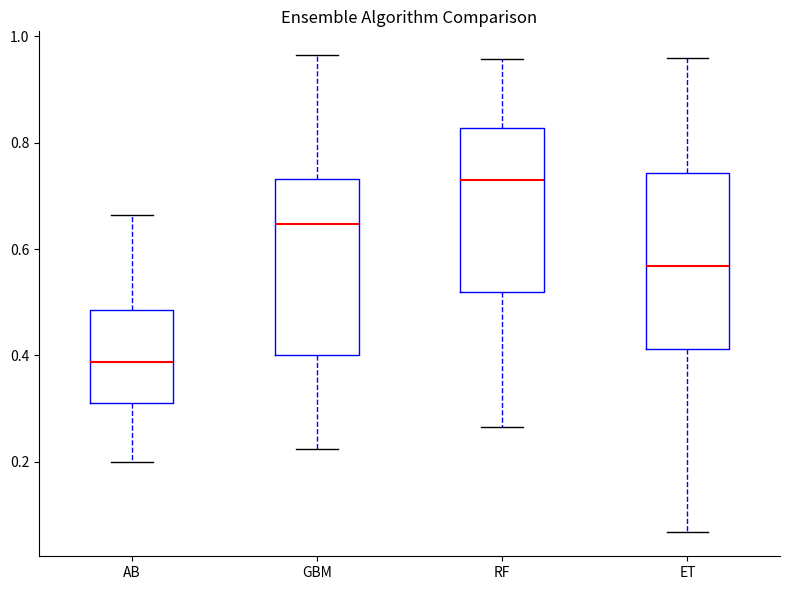

Reading left to right, read every box against the y-axis: the position of its median line, the range the box covers, and the ends of its whiskers. The values are not printed on the chart, so give them approximately, as read against the axis.

AB: median 0.38, box 0.32 to 0.48, whiskers 0.20 to 0.66
GBM: median 0.64, box 0.40 to 0.74, whiskers 0.22 to 0.96
RF: median 0.74, box 0.52 to 0.82, whiskers 0.26 to 0.96
ET: median 0.56, box 0.42 to 0.74, whiskers 0.06 to 0.96